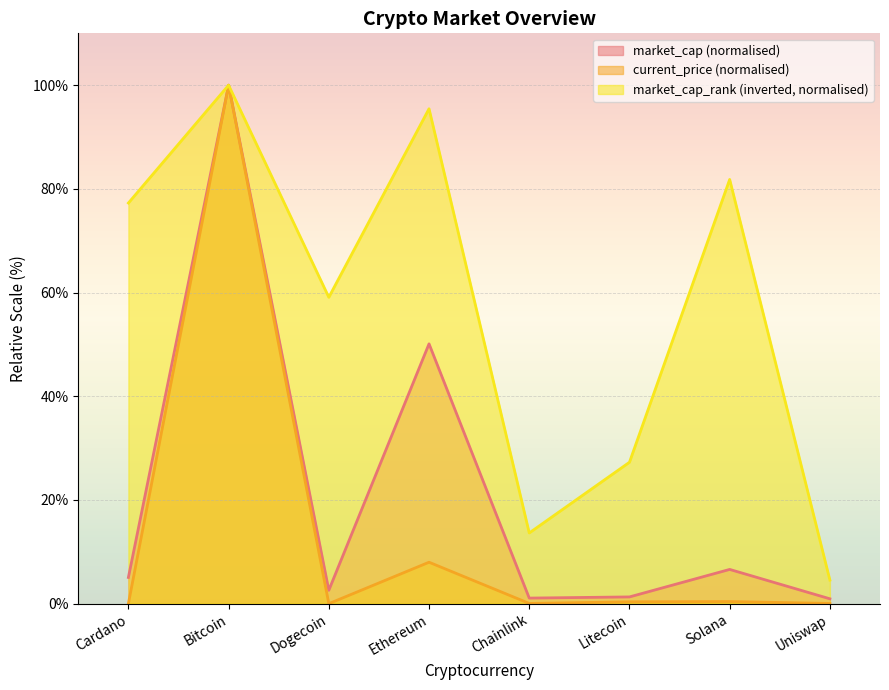

Reading left to right, extract all data points from this chart.

current_price: 0.0	100.0	0.0	8.0	0.0	0.4	0.4	0.0
market_cap_rank: 77.3	100.0	59.1	95.5	13.6	27.3	81.8	4.5
market_cap: 5.1	100.0	2.6	50.1	1.1	1.3	6.6	0.9